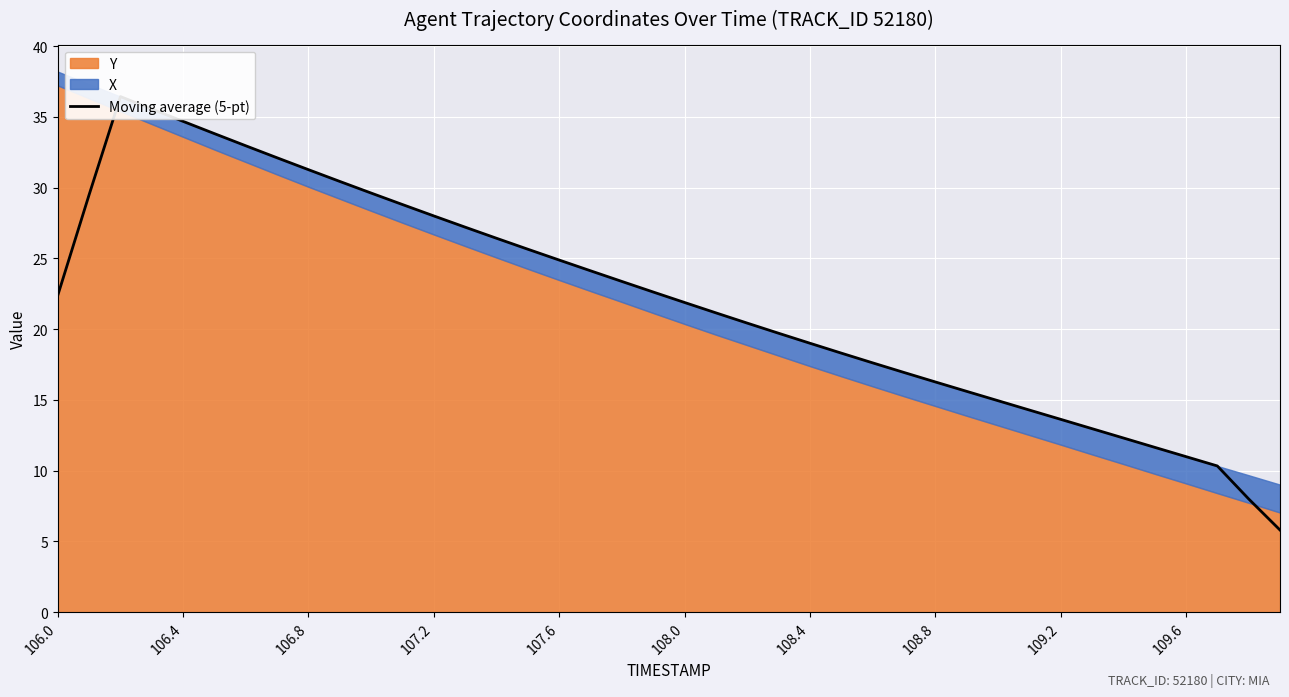

What is the difference between the values at 35 and 26?

6.0